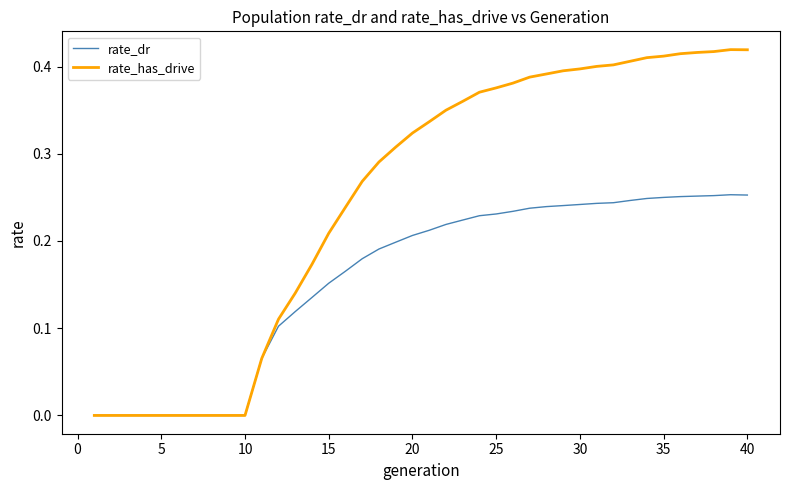

List the series in order of their peak value, lowest first.

rate_dr, rate_has_drive